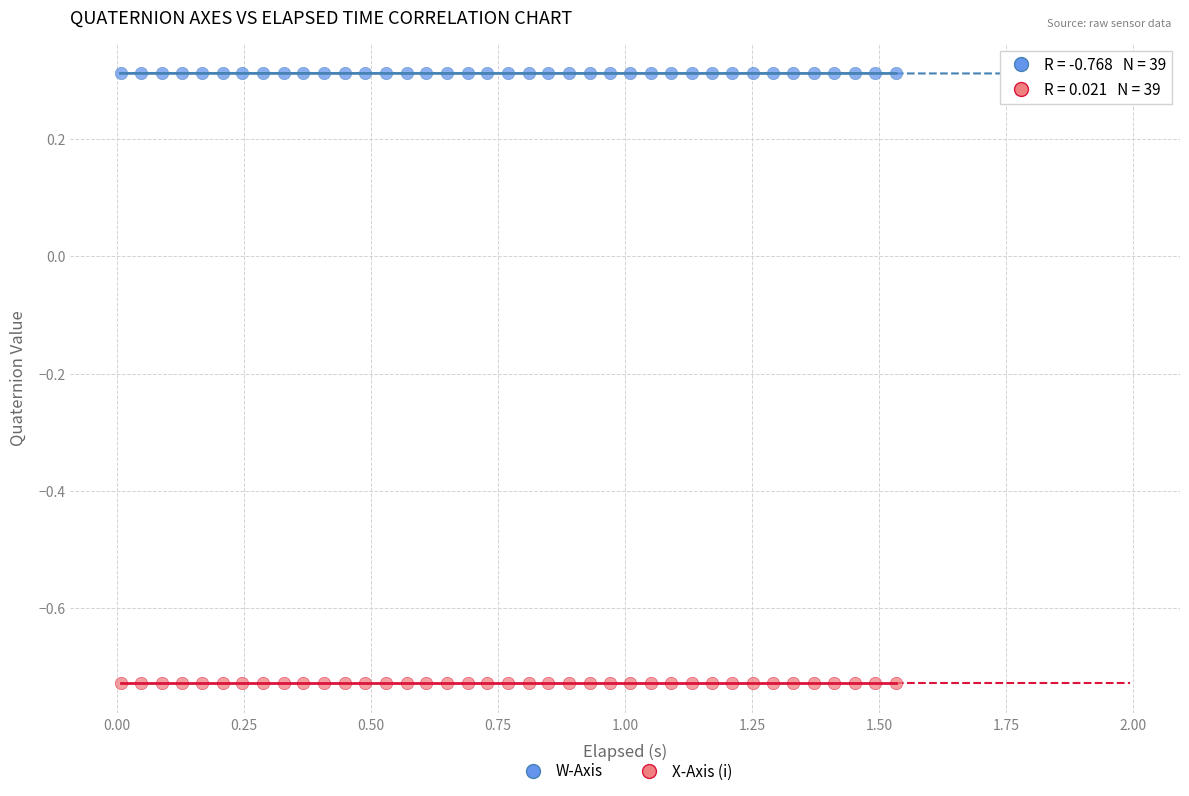

What are all the series names shown in the legend?

W-Axis, X-Axis (i)